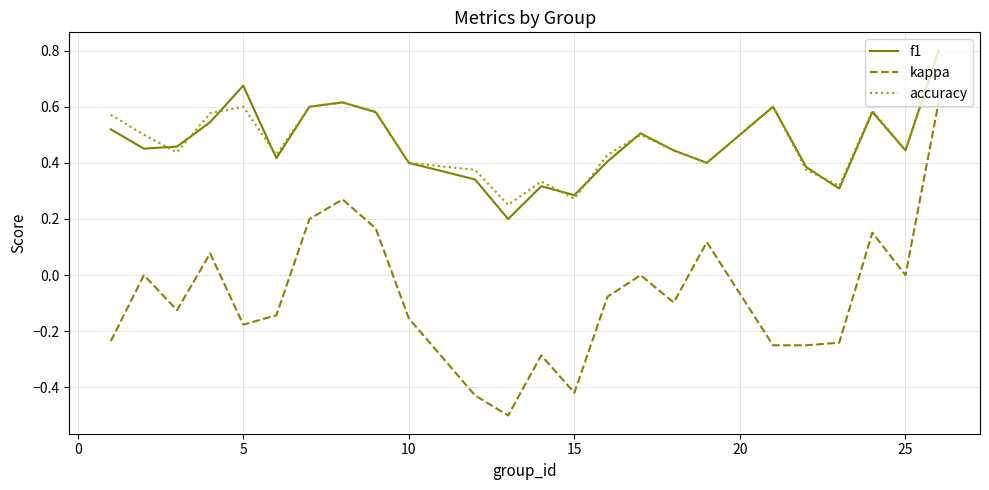

Which series has the widest spread of values?

kappa